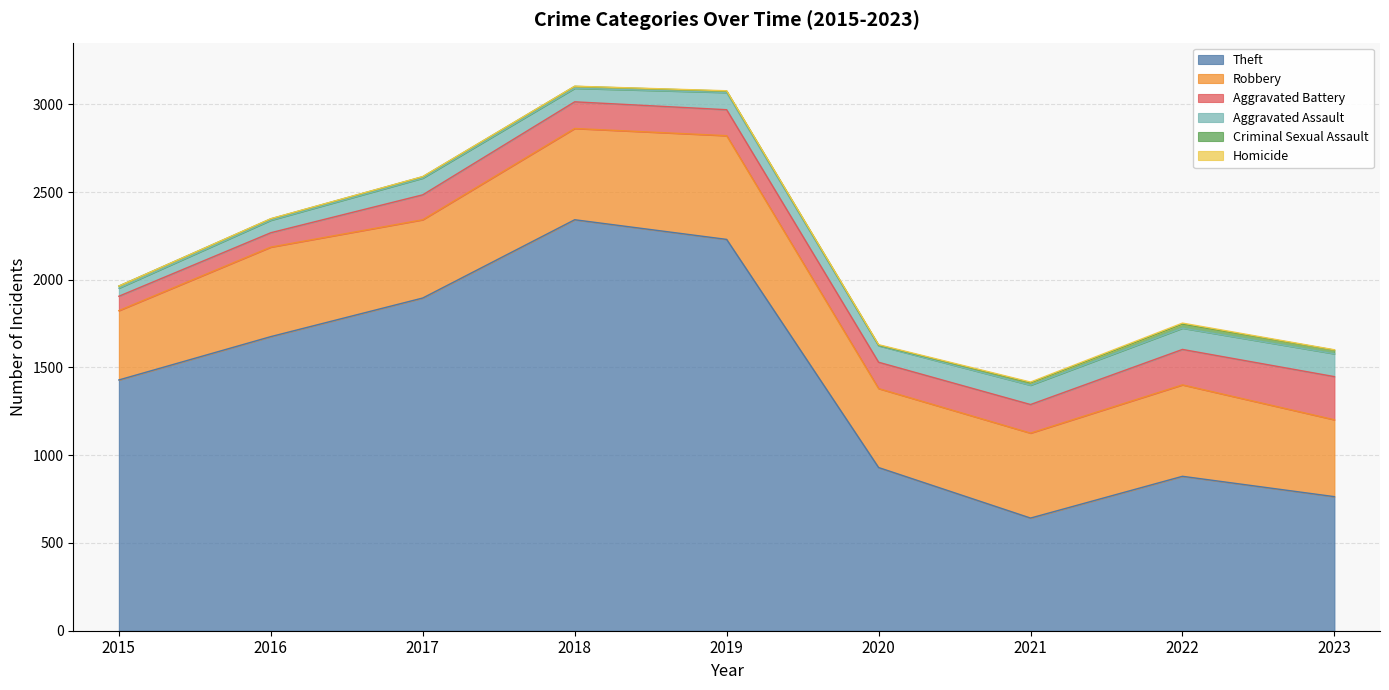

What is the sum of the Homicide values at 2021 and 2022?

9